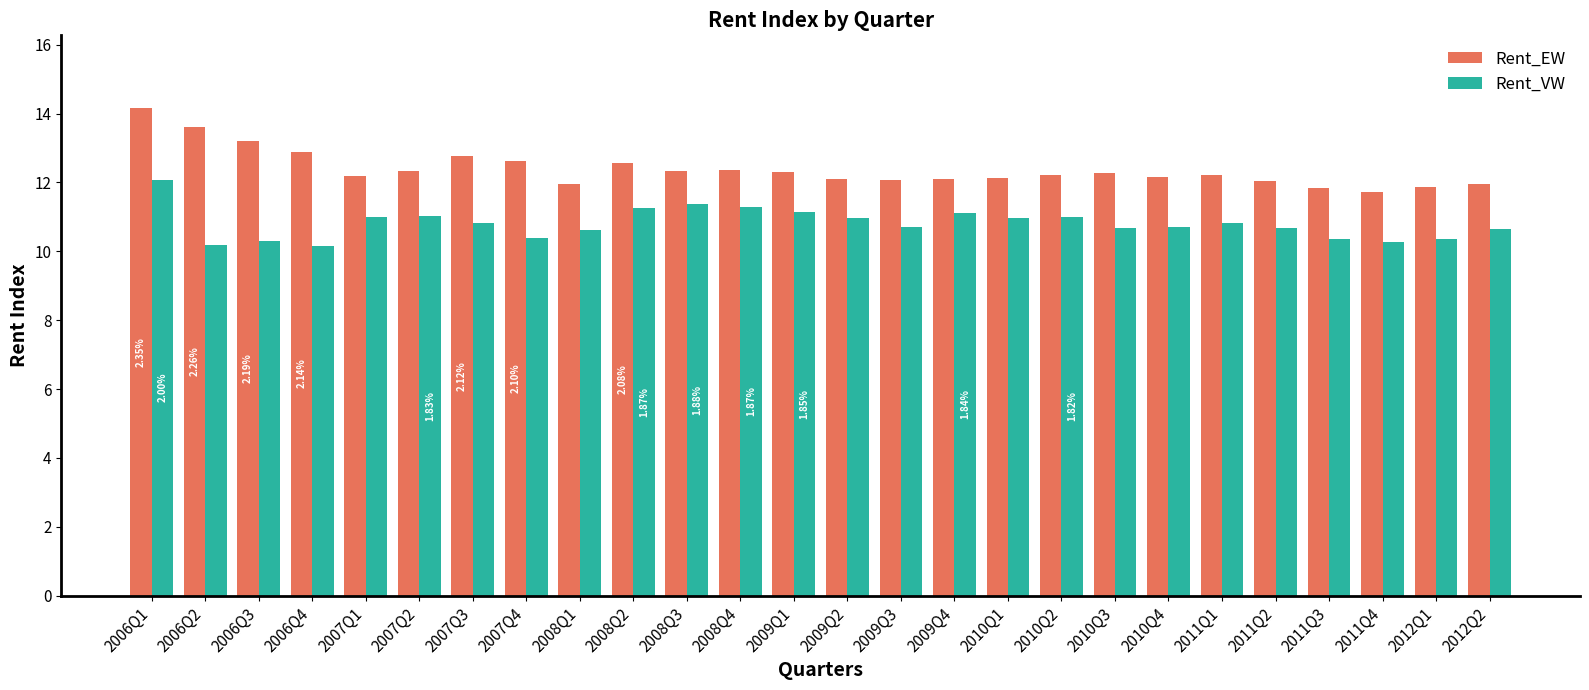

True or false: Rent_VW has a value of 11.3 at 2008Q4.

True